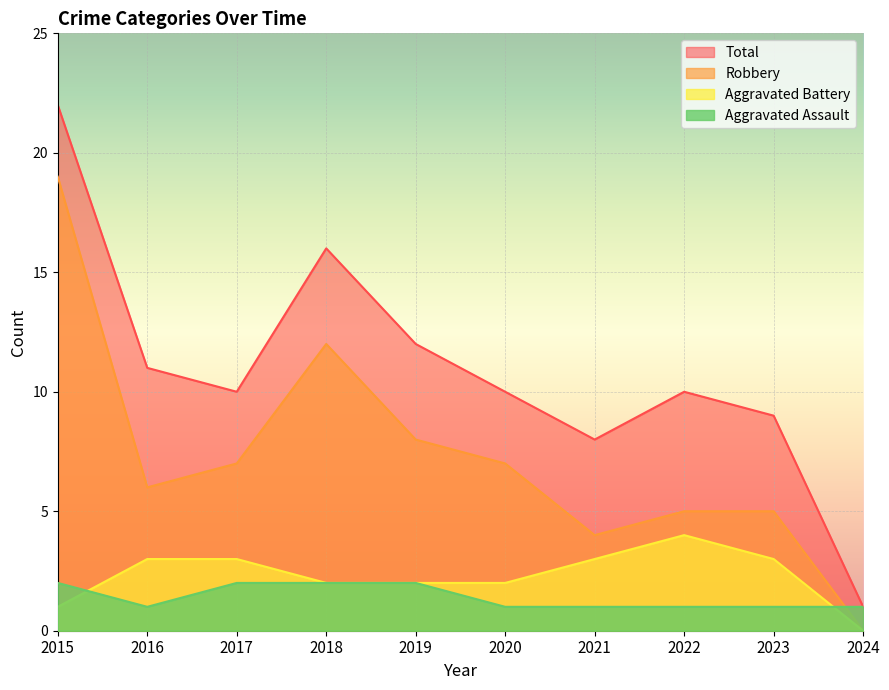

What is the difference between the second highest and second lowest values in the Aggravated Assault series?

1